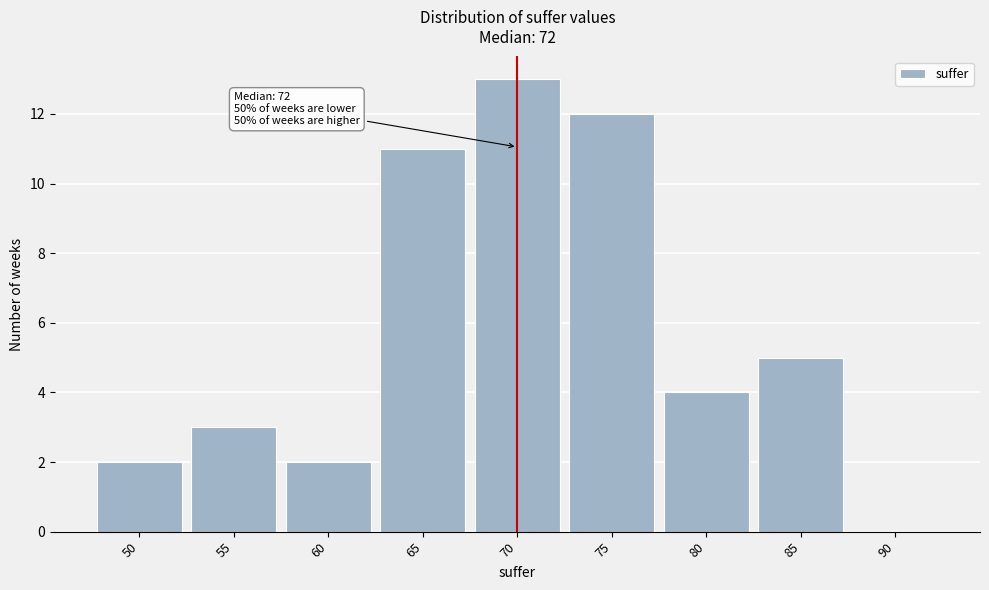

Reading left to right, list all the values displayed in this chart.

50=2	55=3	60=2	65=11	70=13	75=12	80=4	85=5	90=0